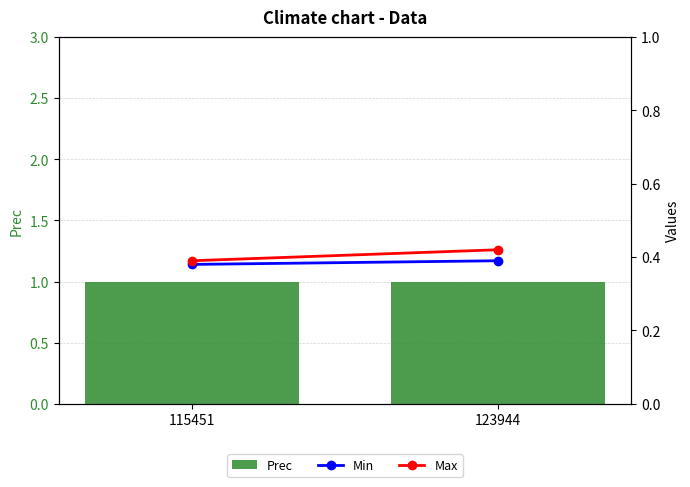

Reading right to left, transcribe all the data shown in this chart.

Prec: 1.0	1.0
Min: 0.4	0.4
Max: 0.4	0.4